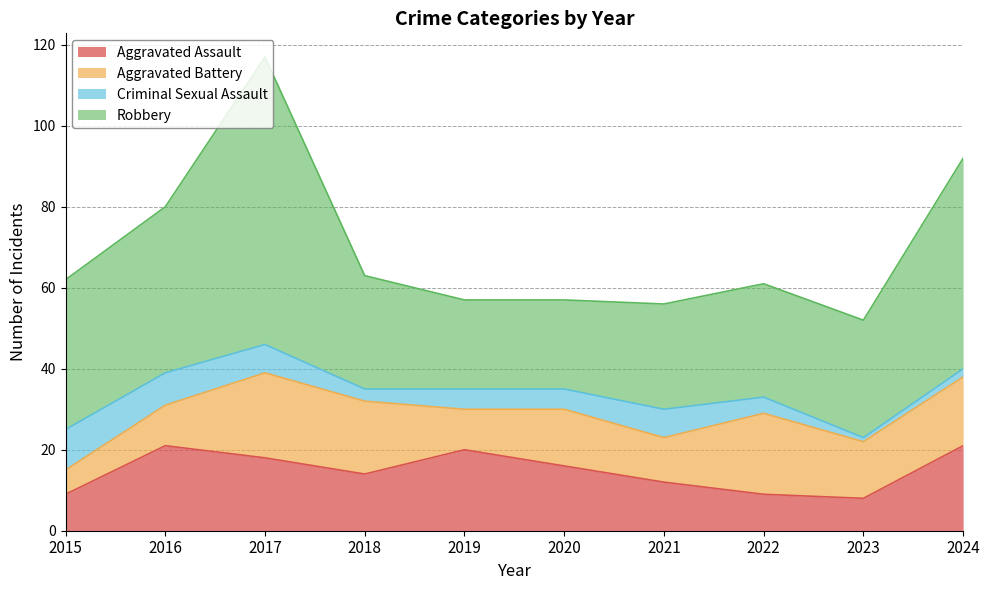

At which label does Criminal Sexual Assault first exceed 5?

2015